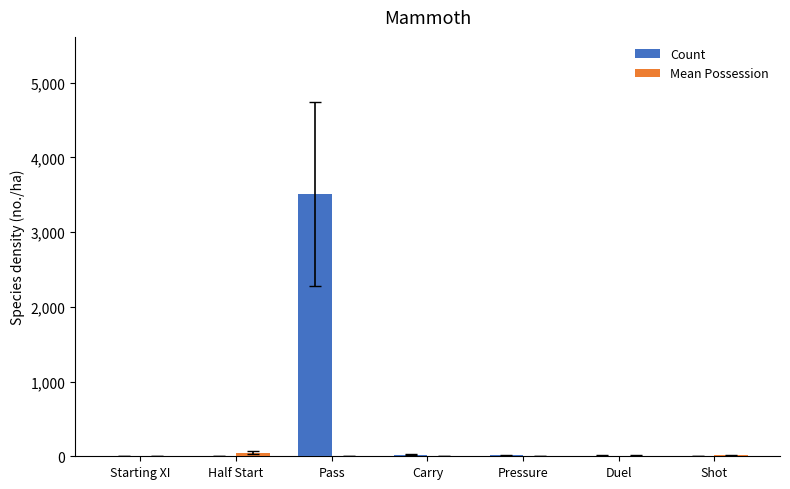

Between Pass and Duel, which series saw the biggest shift?

Count